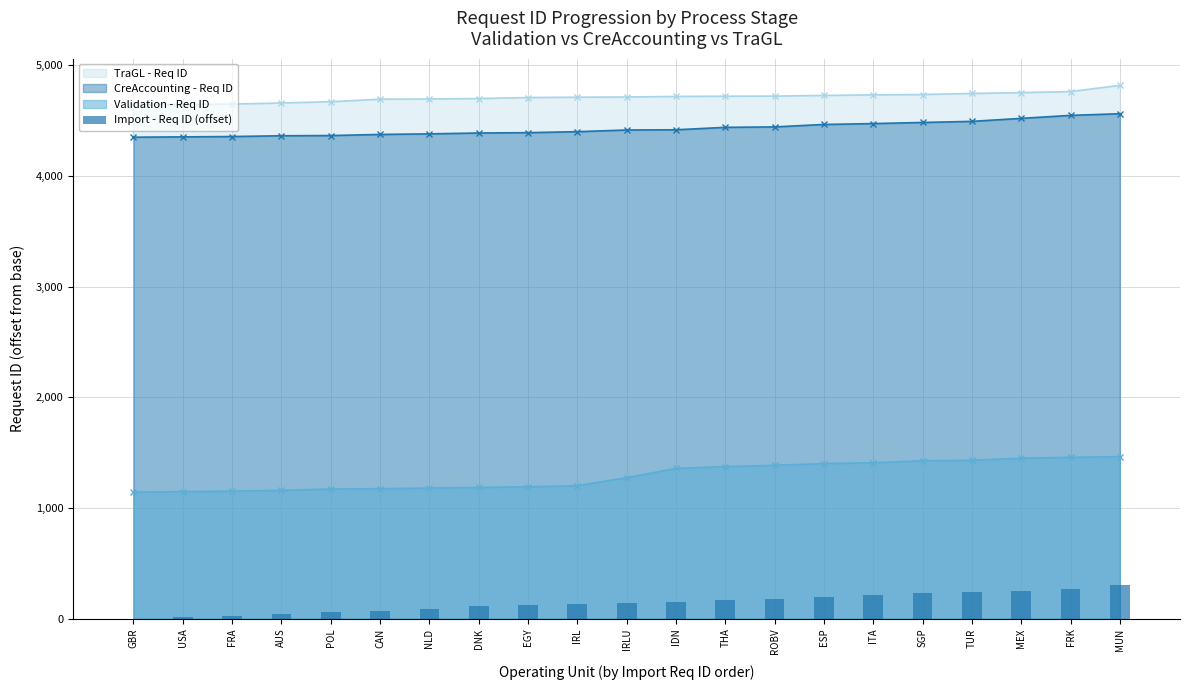

What is the maximum value for CreAccounting - Req ID?

4560